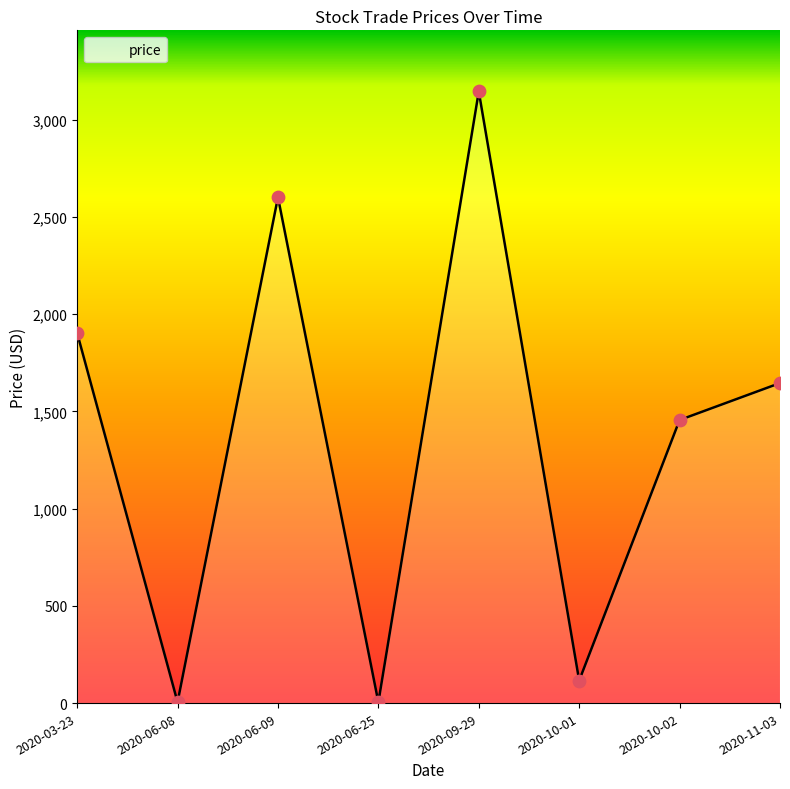

Which has a higher value, 2020-06-25 or 2020-11-03?

2020-11-03